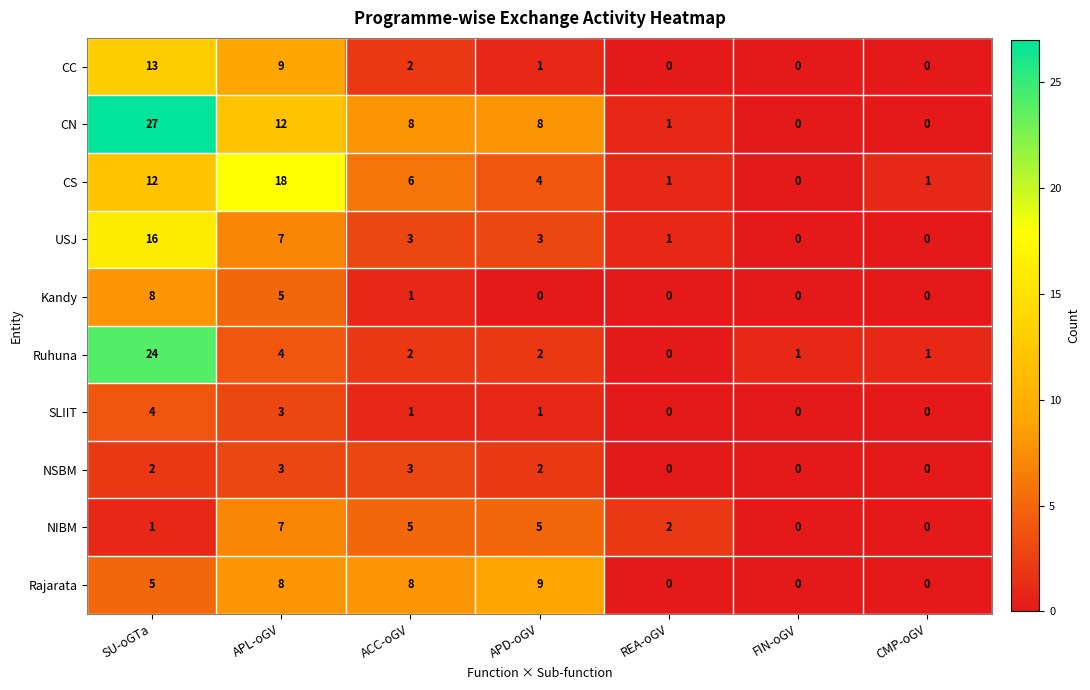

Count the SLIIT values in the range 0 to 3.

6